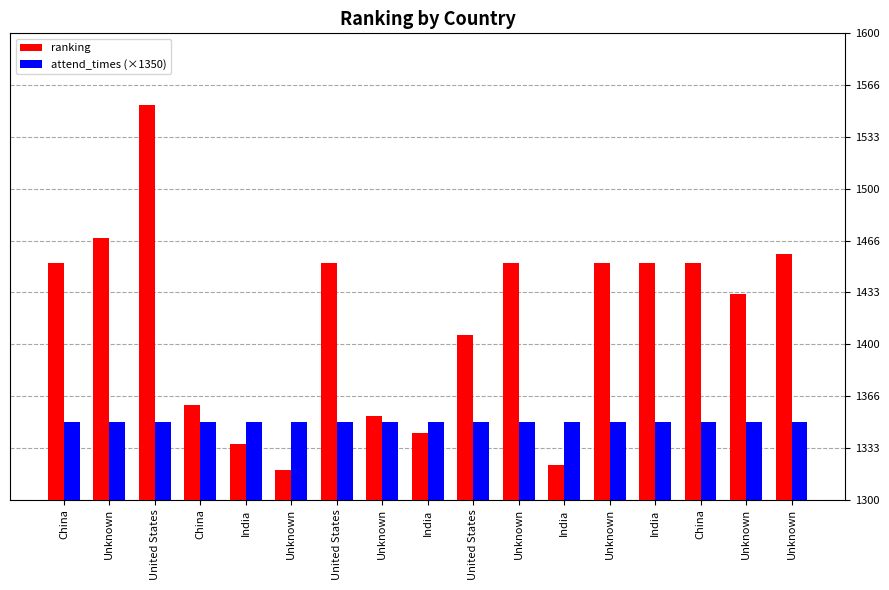

What is the label of the 9th bar from the left?

India